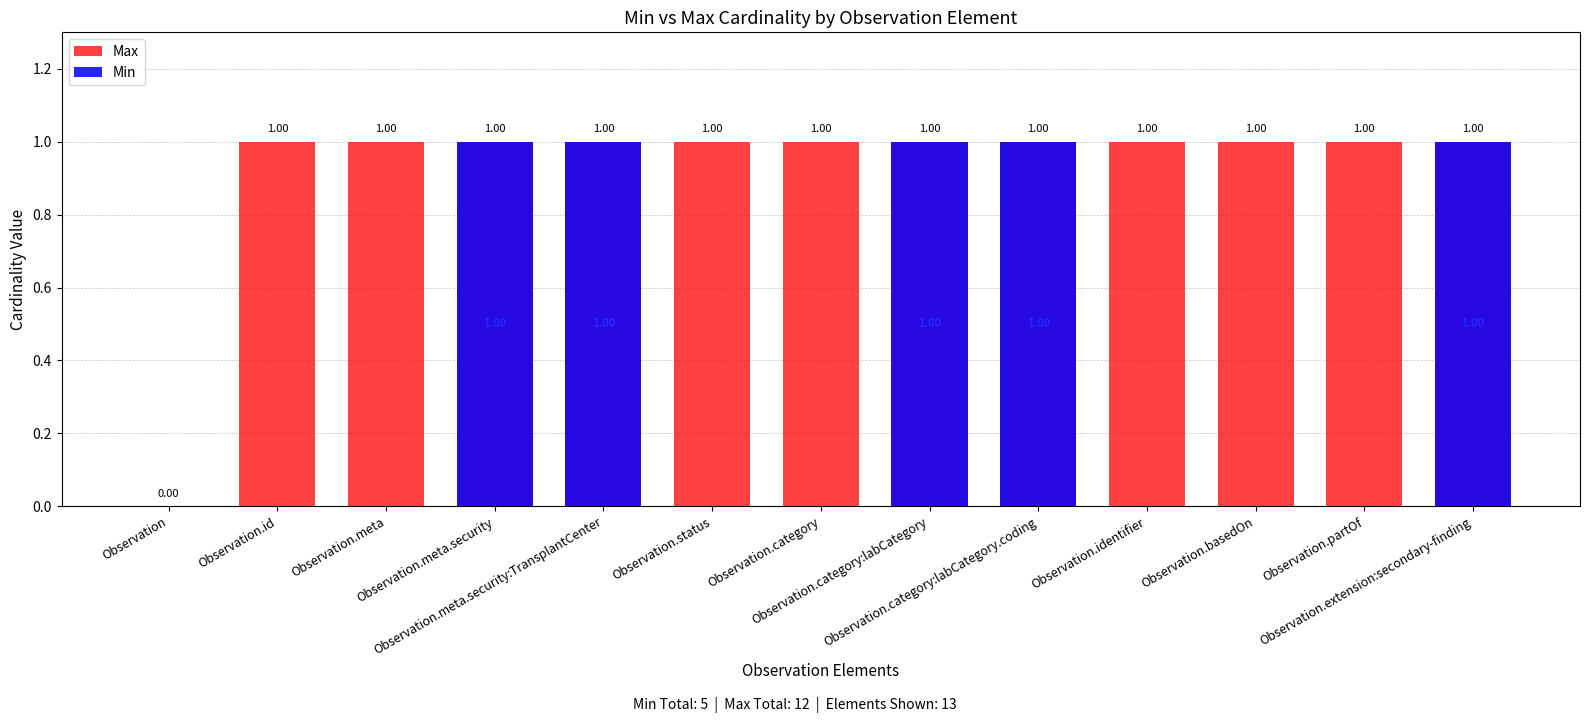

Reading left to right, what are all the values shown in this chart?

Max: 0	1	1	1	1	1	1	1	1	1	1	1	1
Min: 0	0	0	1	1	0	0	1	1	0	0	0	1